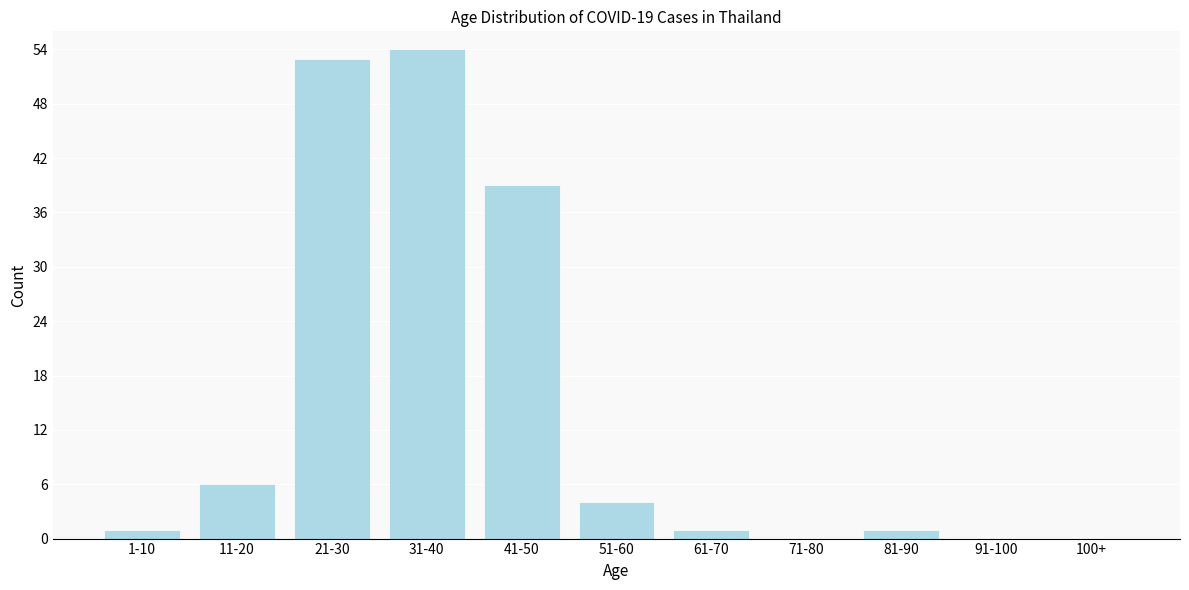

Reading right to left, list all the values displayed in this chart.

100+=0	91-100=0	81-90=1	71-80=0	61-70=1	51-60=4	41-50=39	31-40=54	21-30=53	11-20=6	1-10=1